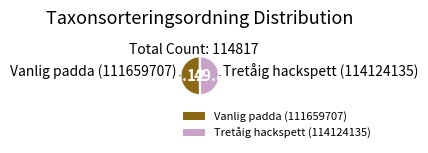

True or false: Tretåig hackspett (114124135) accounts for 50% of the total.

True